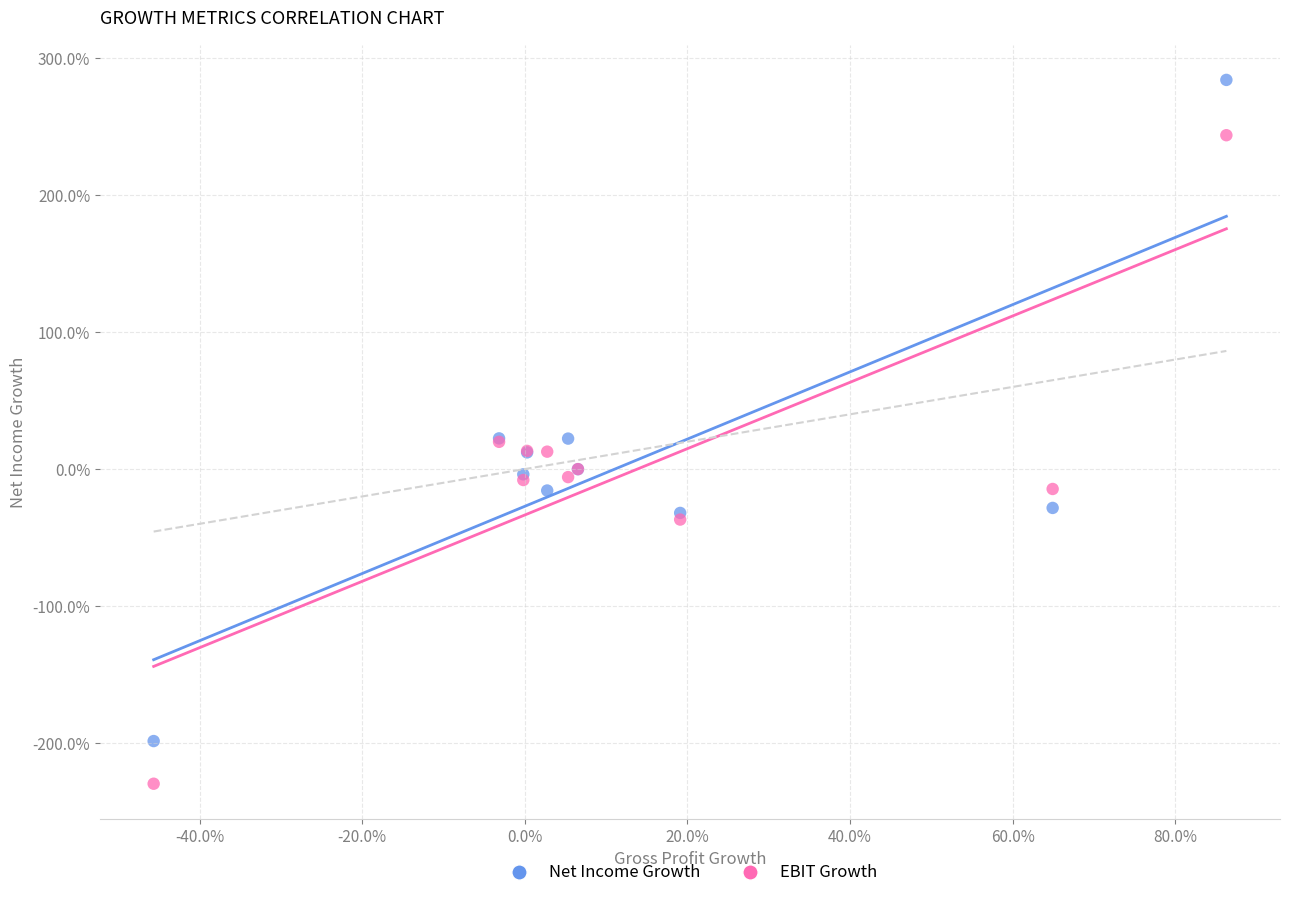

What are all the series names shown in the legend?

Net Income Growth, EBIT Growth